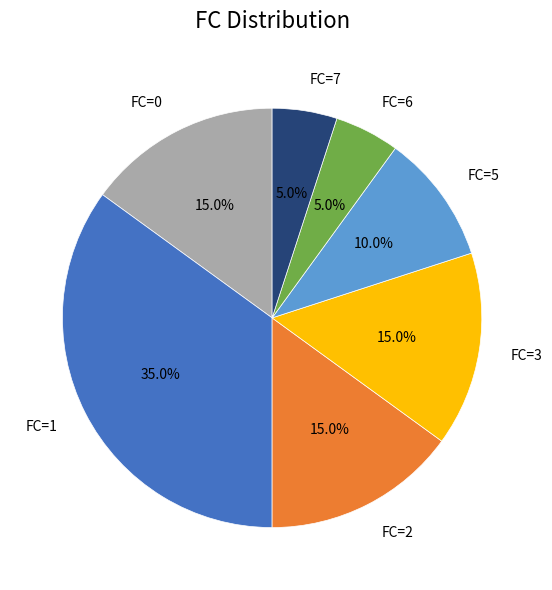

Does FC=7 account for over 50% of the chart?

No